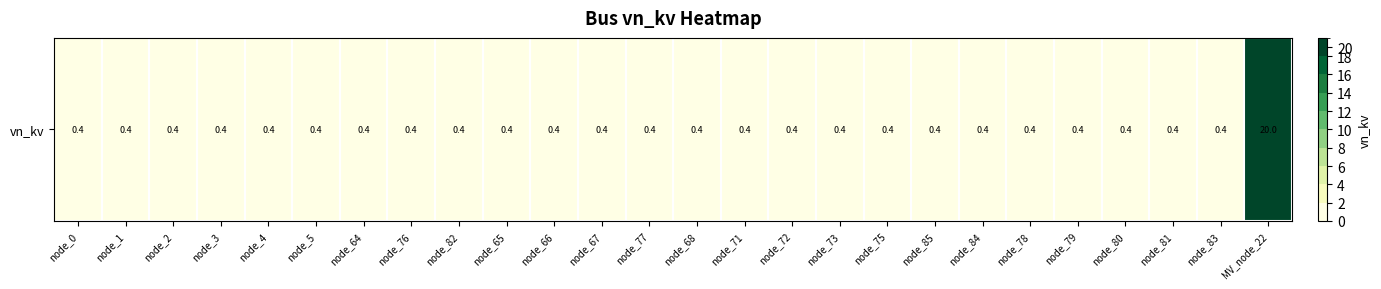

Read the value at node_85.

0.4